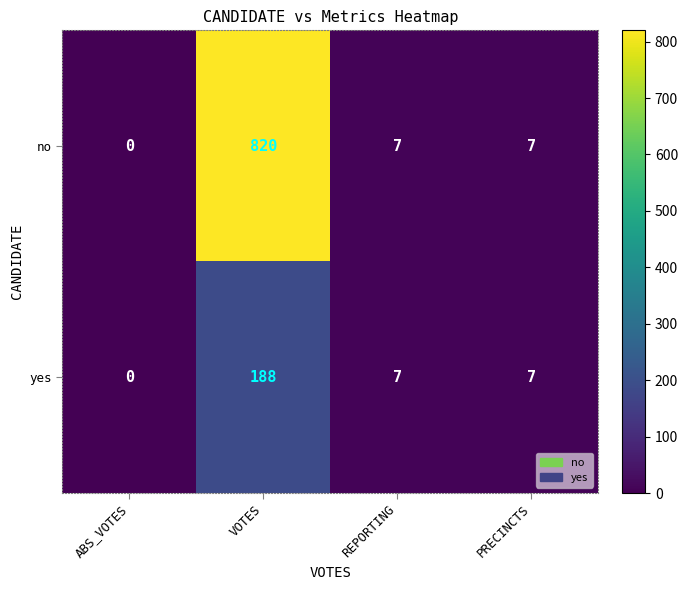

Reading left to right, transcribe all the data shown in this chart.

no: 0	820	7	7
yes: 0	188	7	7